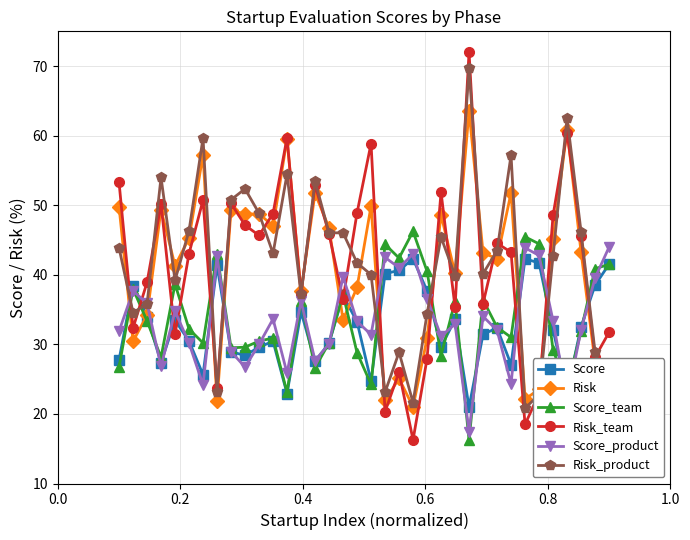

True or false: Score_product and Risk_product cross at least once.

True